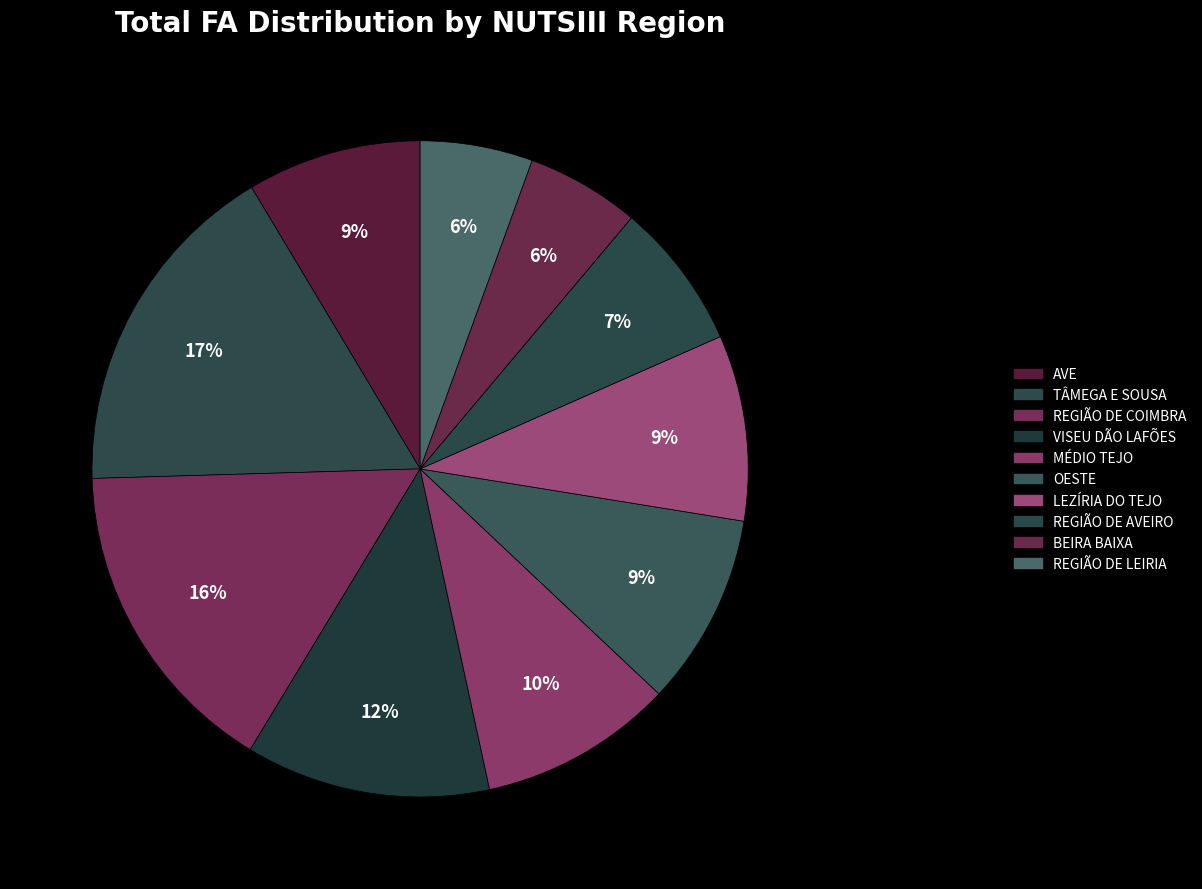

How many segments does this pie chart have?

10